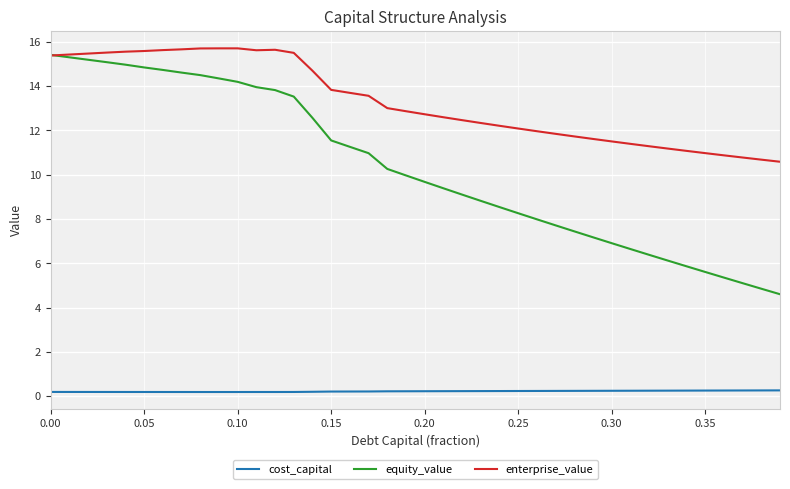

True or false: cost_capital and equity_value cross at least once.

False